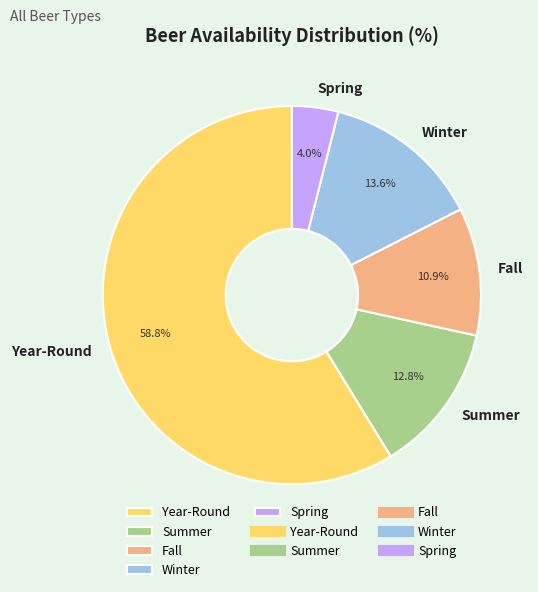

Is it true that Summer is 22% of the pie?

False